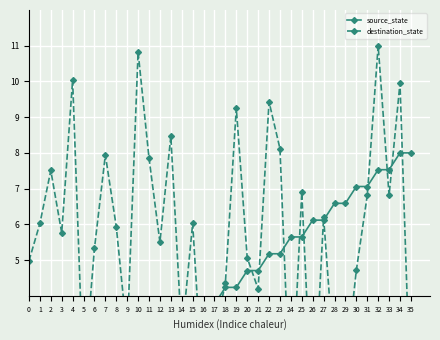

Reading left to right, list all the values displayed in this chart.

source_state: 0.0	0.0	0.5	0.5	0.9	0.9	1.4	1.4	1.9	1.9	2.4	2.4	2.8	2.8	3.3	3.3	3.8	3.8	4.2	4.2	4.7	4.7	5.2	5.2	5.6	5.6	6.1	6.1	6.6	6.6	7.1	7.1	7.5	7.5	8.0	8.0
destination_state: 5.0	6.0	7.5	5.8	10.0	1.6	5.3	7.9	5.9	2.9	10.8	7.9	5.5	8.5	2.9	6.0	1.0	2.9	4.4	9.3	5.1	4.2	9.4	8.1	0.6	6.9	0.4	6.2	2.0	1.9	4.7	6.8	11.0	6.8	10.0	0.8